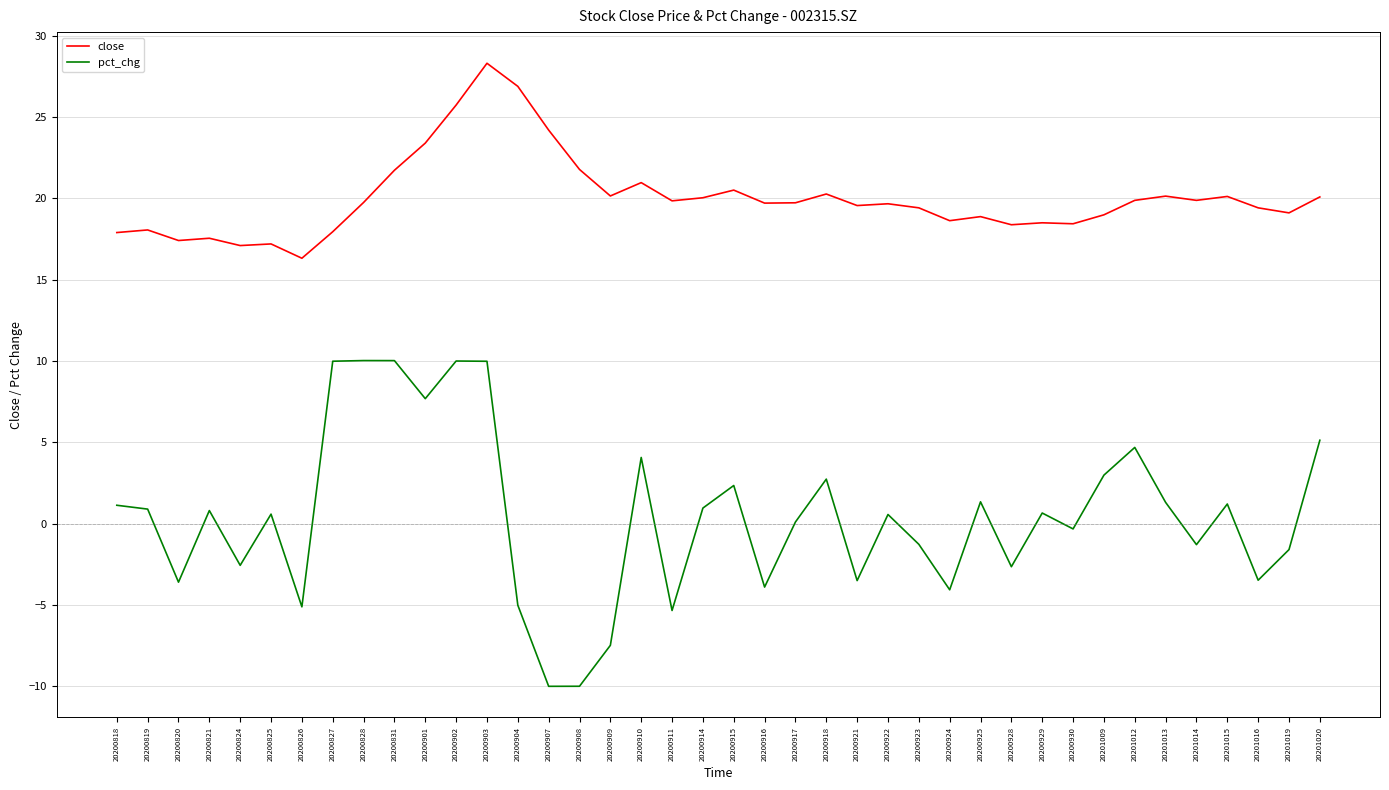

The value of pct_chg at 20200825 is 0.6. True or false?

True